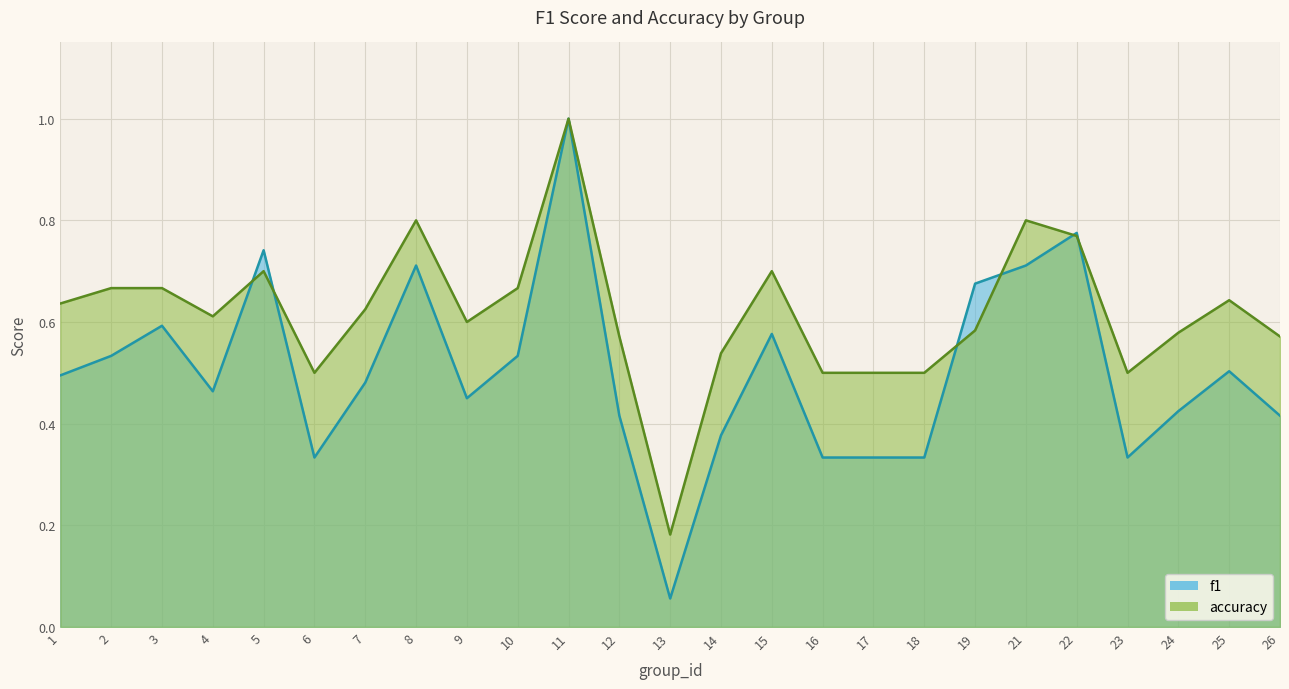

At which category does f1 reach its first local valley?

4